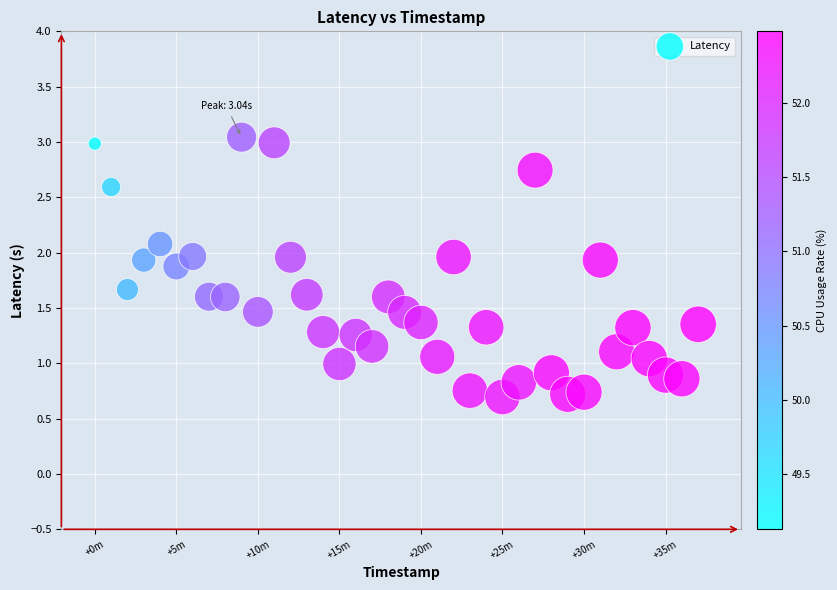

What is the range of X values (max minus min)?

2220.0